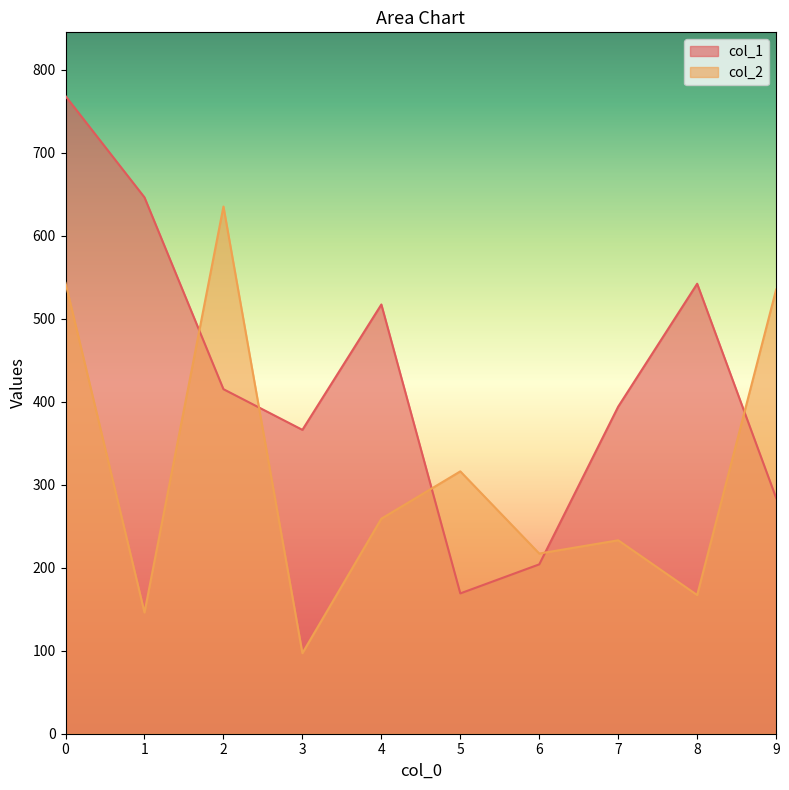

Which series changed the most between 0 and 1?

col_2